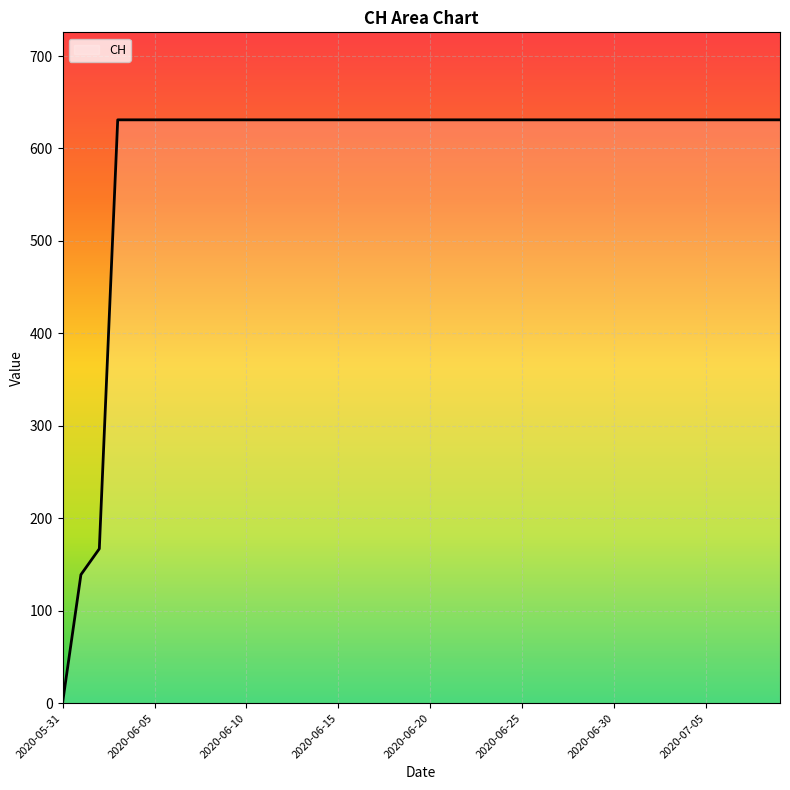

Reading left to right, transcribe all the data shown in this chart.

0	139	167	631	631	631	631	631	631	631	631	631	631	631	631	631	631	631	631	631	631	631	631	631	631	631	631	631	631	631	631	631	631	631	631	631	631	631	631	631